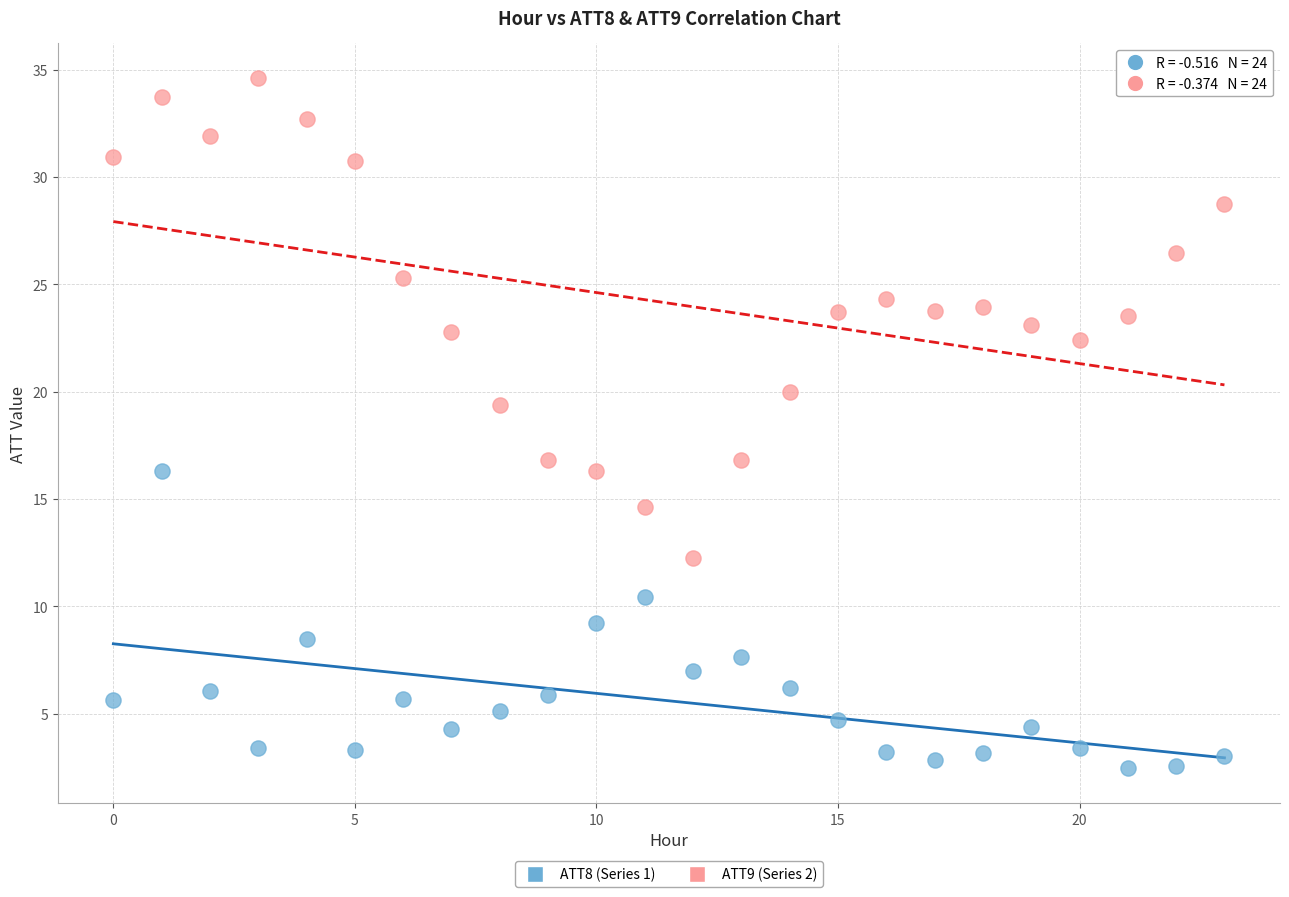

Which series has the widest spread of Y values?

ATT9 (Series 2)